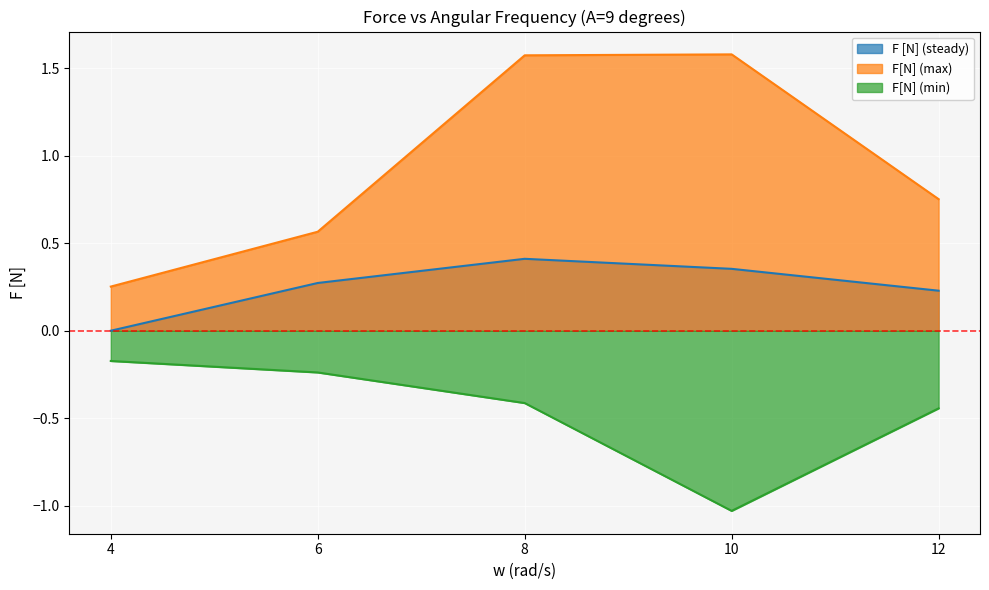

At which category does F [N] (steady) reach its first local peak?

8